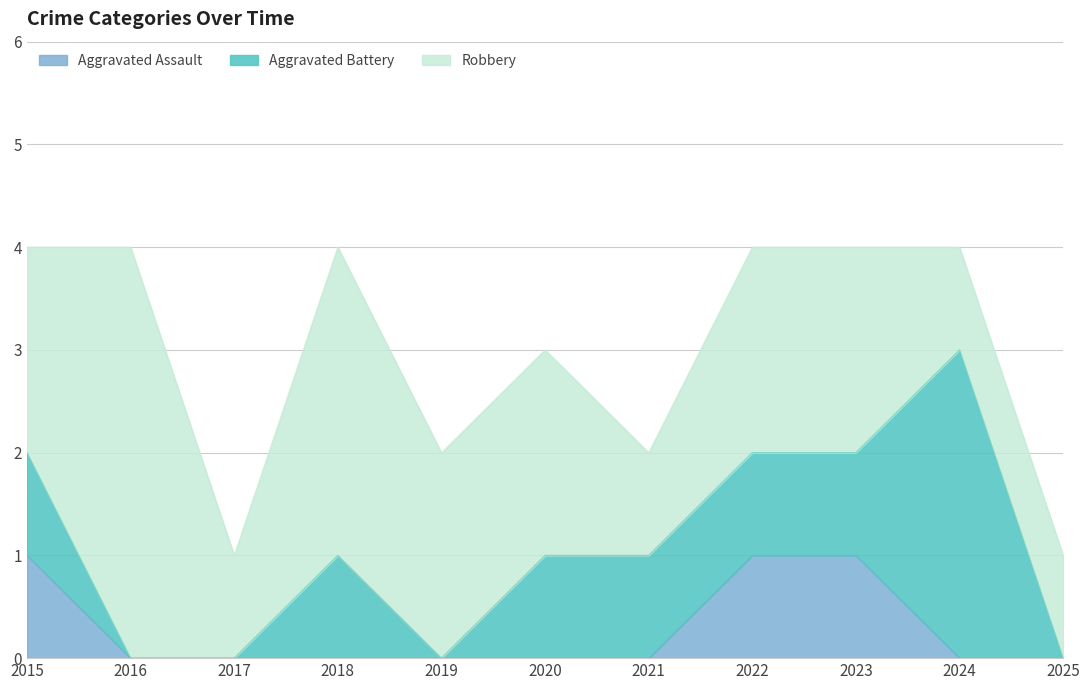

At how many categories does at least one series exceed 2?

3